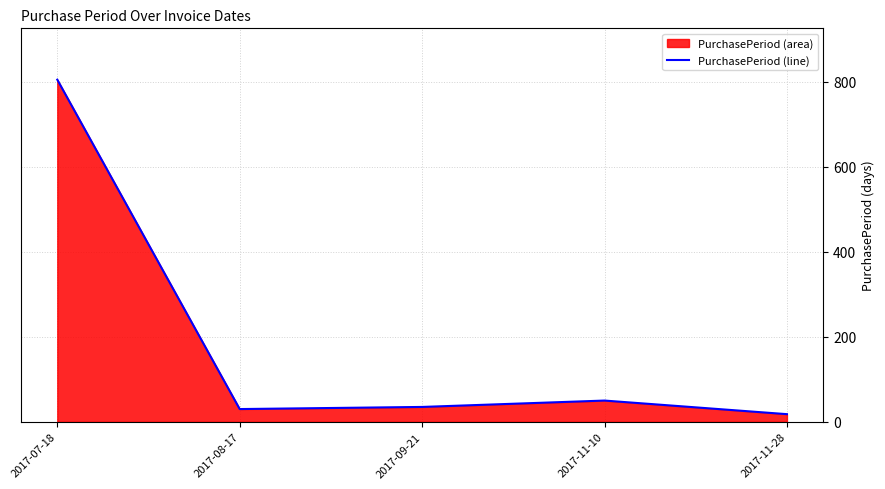

What is the label of the 3rd point from the left?

2017-09-21